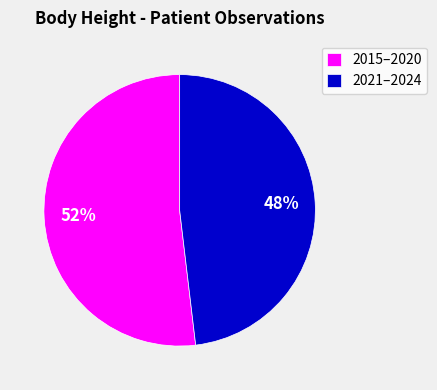

What is the ratio of the value at 2021–2024 to the value at 2015–2020?

0.9